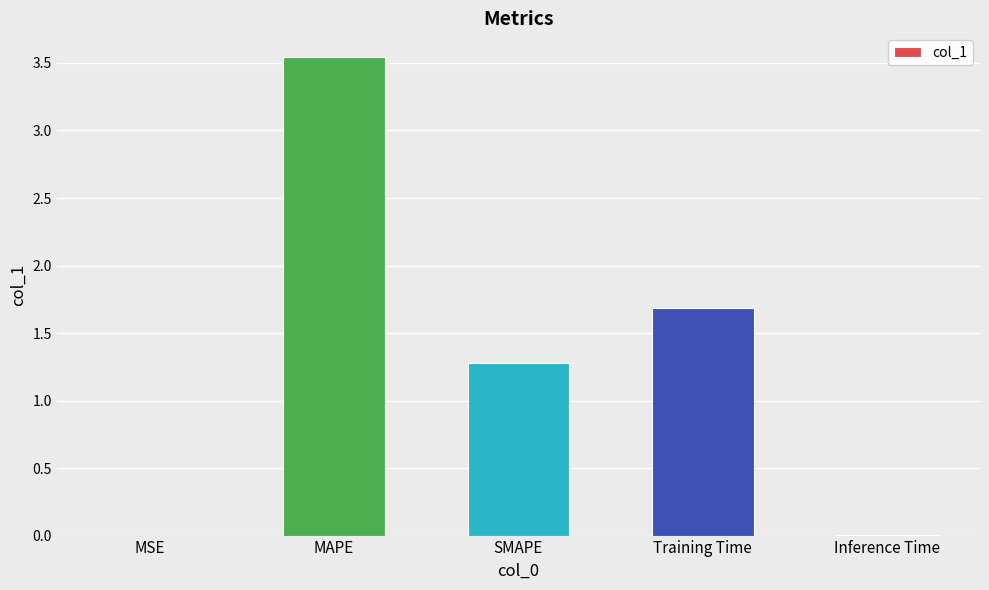

What is the sum of all values?

6.5